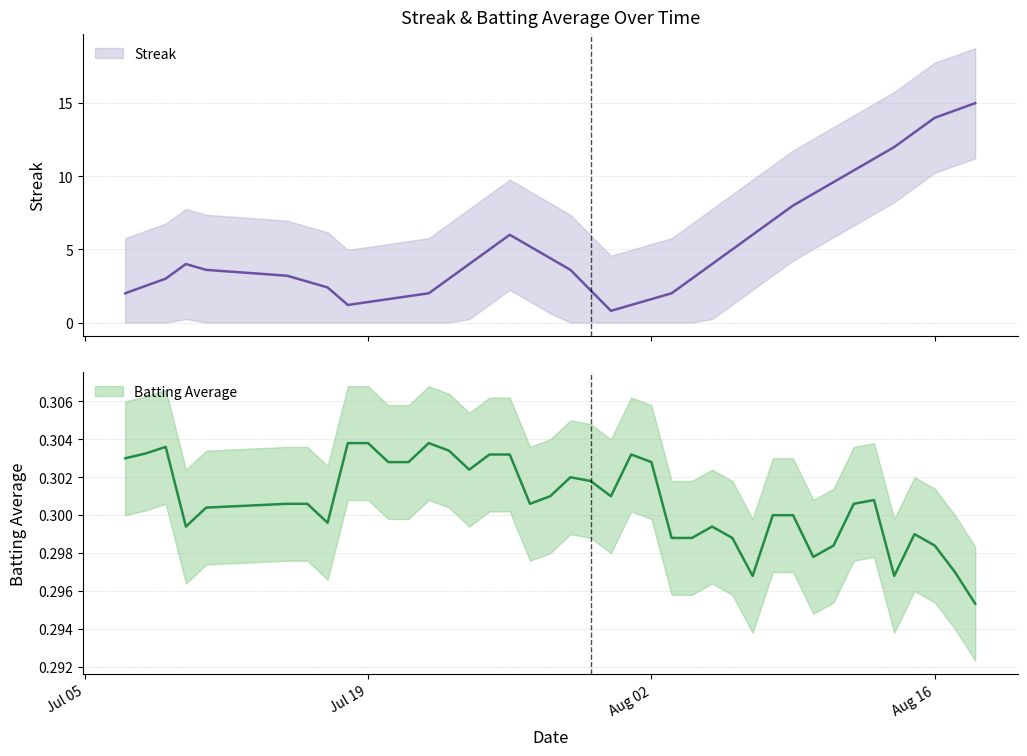

Is the value of Streak at 35 greater than the value of Batting Average1 at 38?

Yes